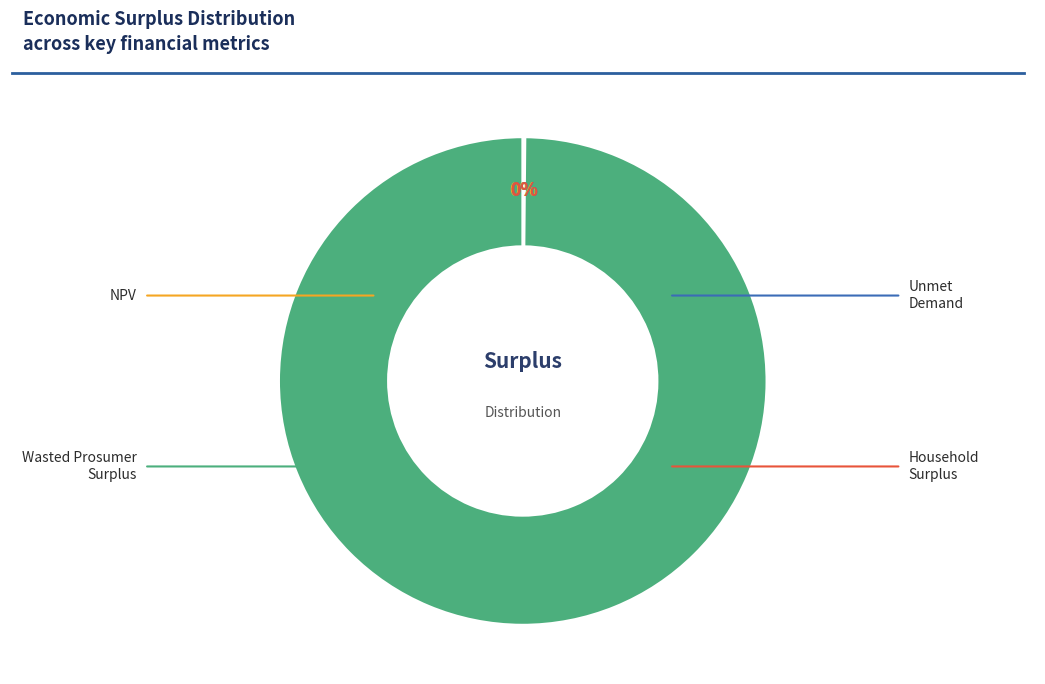

Does any single category account for the majority?

Yes